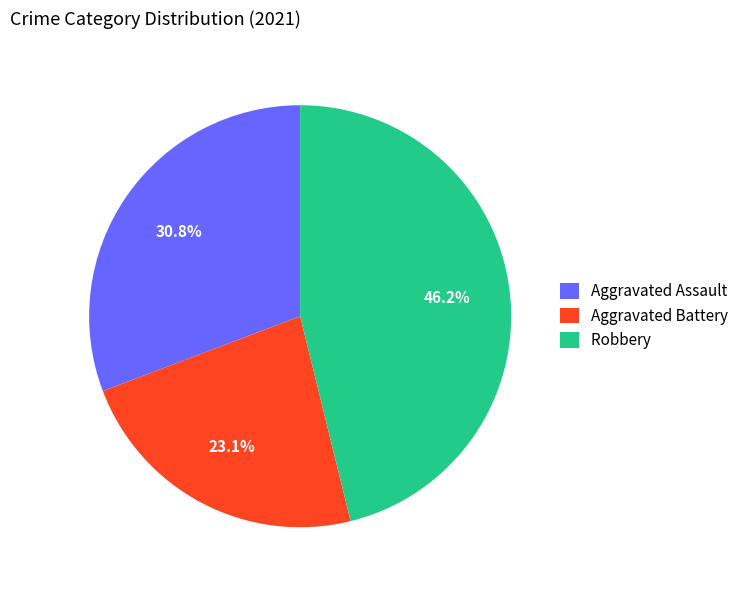

What is the smallest slice in the pie chart?

Aggravated Battery